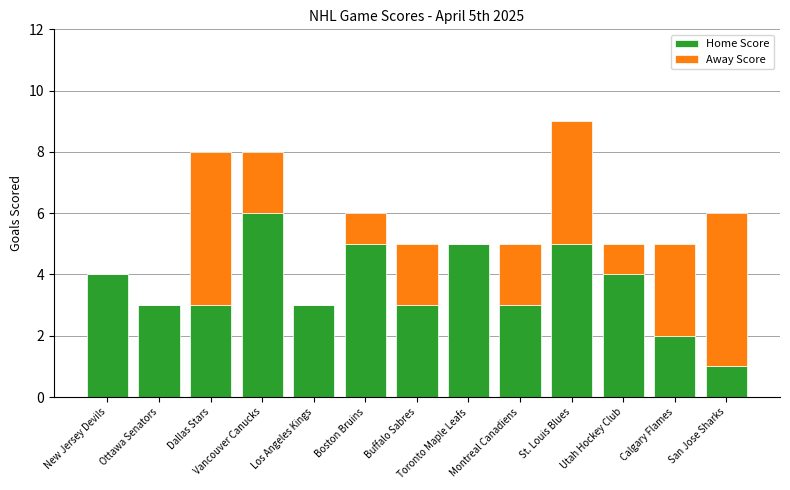

How many data points does each series have?

13